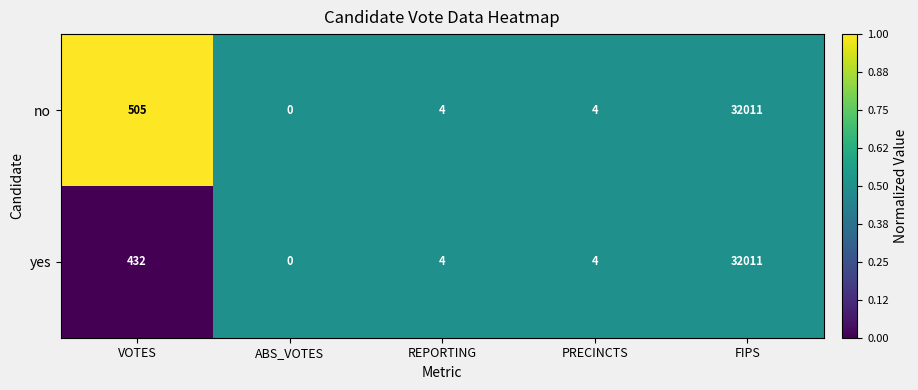

What is the difference between the highest and lowest values at VOTES?

73